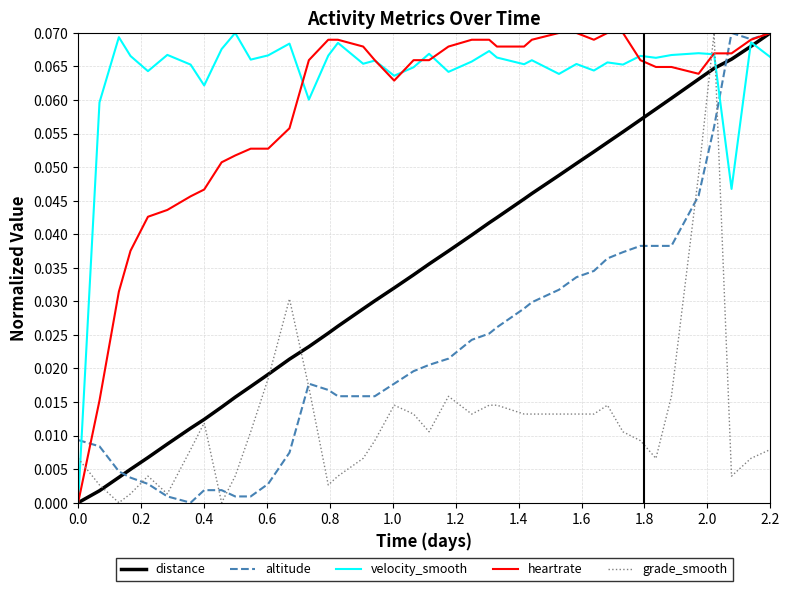

Which series has the largest total across all categories?

velocity_smooth